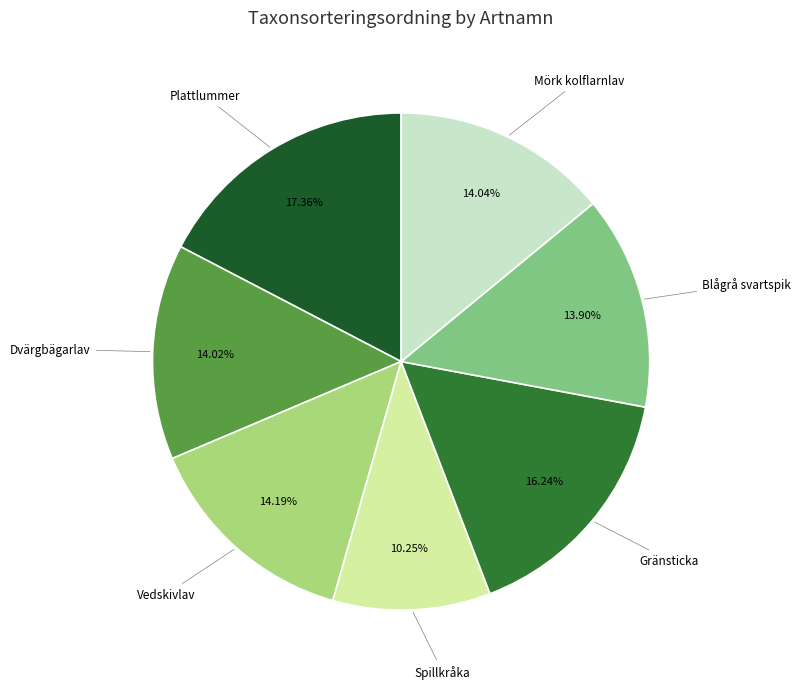

Is there a majority slice in this chart?

No